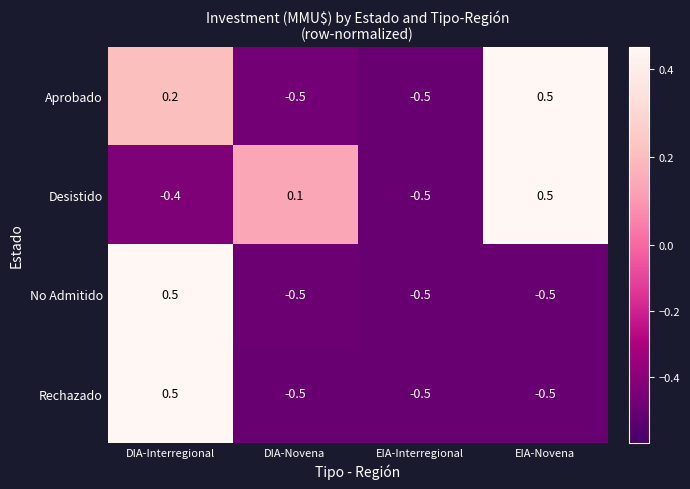

At which label does Desistido reach its minimum?

EIA-Interregional